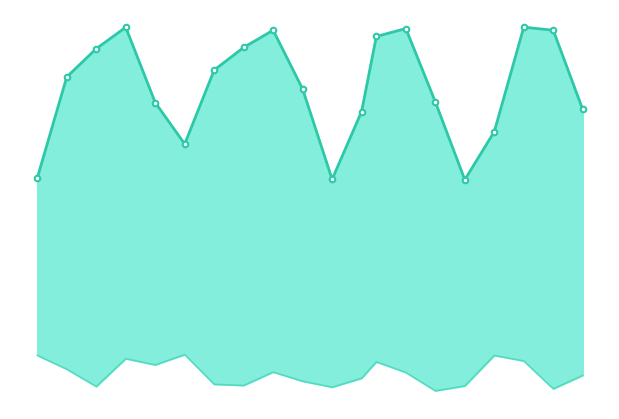

True or false: worst has a value of 0.1 at 40.

True